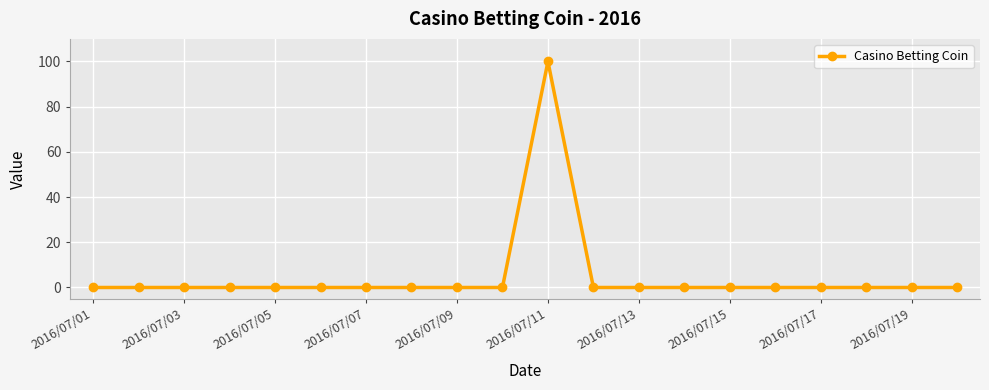

What is the value of the 11th point from the left?

100